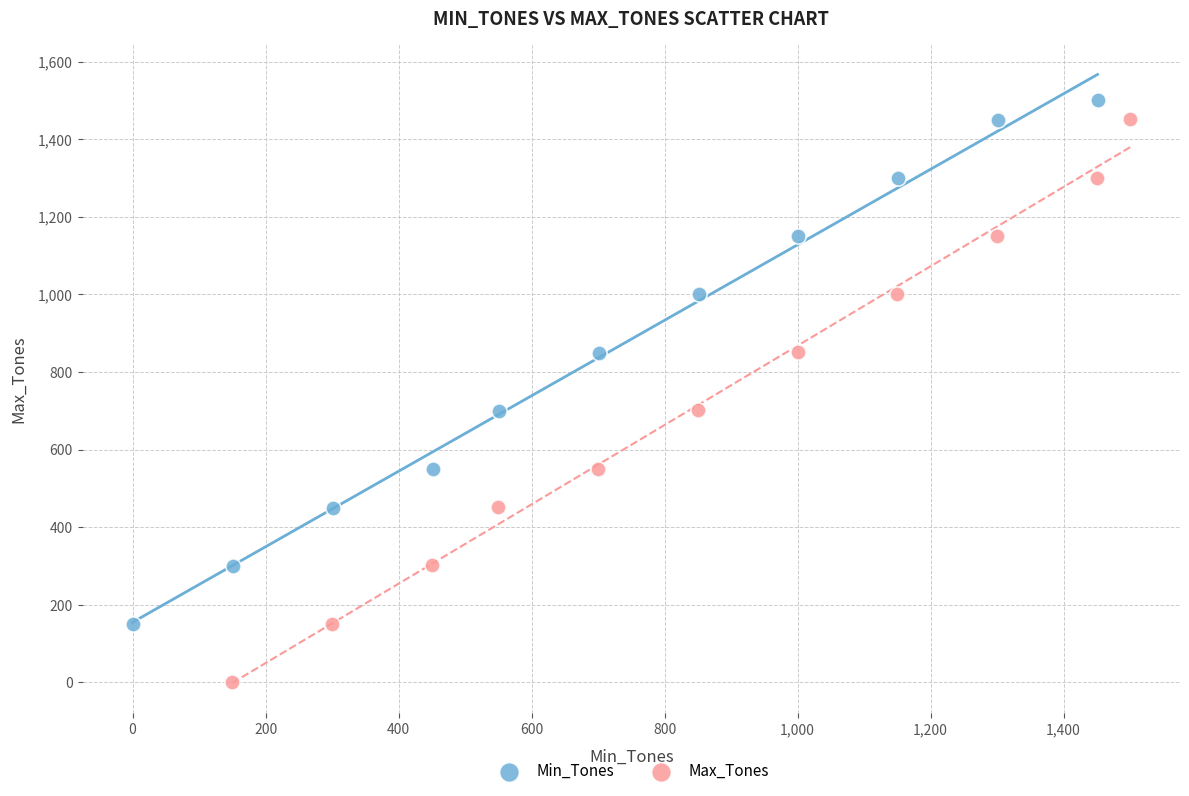

Which series reaches the maximum Y coordinate?

Min_Tones